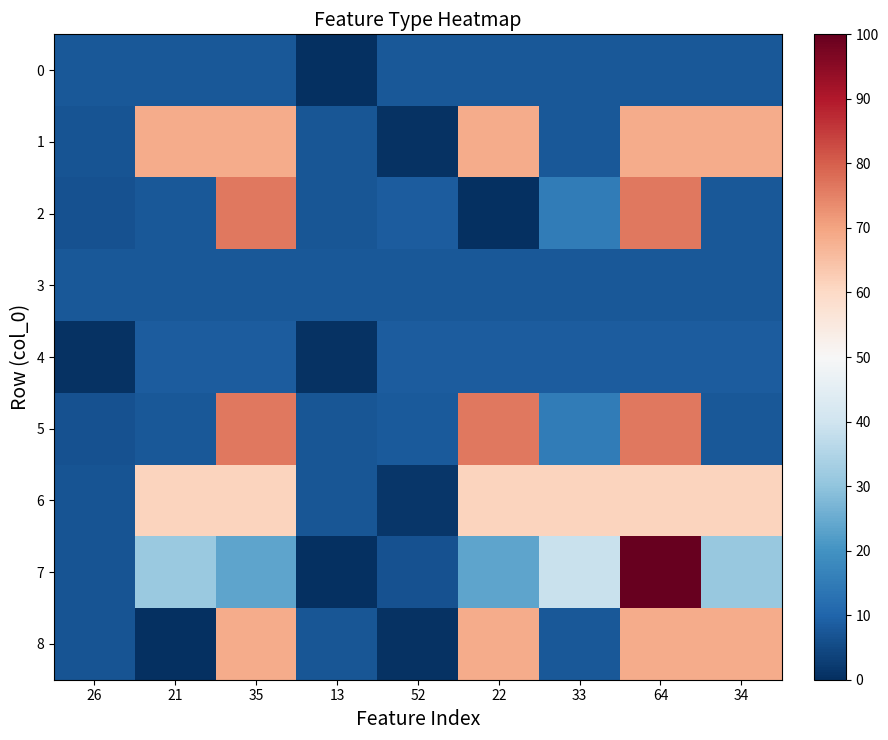

Reading left to right, list all the values displayed in this chart.

0: 26=7.7	21=7.7	35=7.7	13=0.0	52=7.7	22=7.7	33=7.7	64=7.7	34=7.7
1: 26=6.7	21=68.6	35=68.6	13=7.3	52=0.5	22=68.6	33=7.5	64=68.6	34=68.6
2: 26=6.6	21=7.6	35=76.3	13=7.3	52=8.3	22=0.0	33=15.2	64=76.3	34=7.6
3: 26=7.6	21=7.6	35=7.6	13=7.6	52=7.6	22=7.6	33=7.6	64=7.6	34=7.6
4: 26=0.7	21=8.4	35=8.4	13=0.8	52=8.4	22=8.4	33=8.4	64=8.4	34=8.4
5: 26=6.5	21=7.6	35=76.3	13=7.2	52=8.2	22=76.3	33=15.1	64=76.3	34=7.5
6: 26=6.8	21=61.1	35=61.1	13=7.4	52=1.5	22=61.1	33=61.1	64=61.1	34=61.1
7: 26=7.0	21=31.3	35=23.6	13=0.3	52=6.4	22=23.7	33=38.8	64=100.0	34=31.2
8: 26=6.7	21=0.0	35=68.7	13=7.3	52=0.6	22=68.7	33=7.6	64=68.7	34=68.7